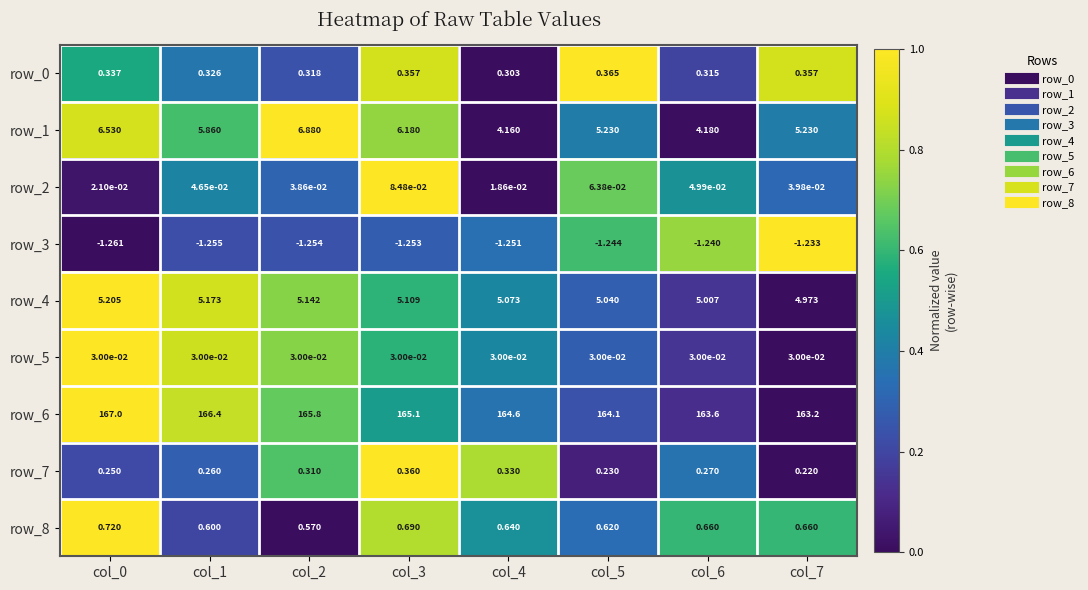

At how many categories does at least one series exceed 0?

8